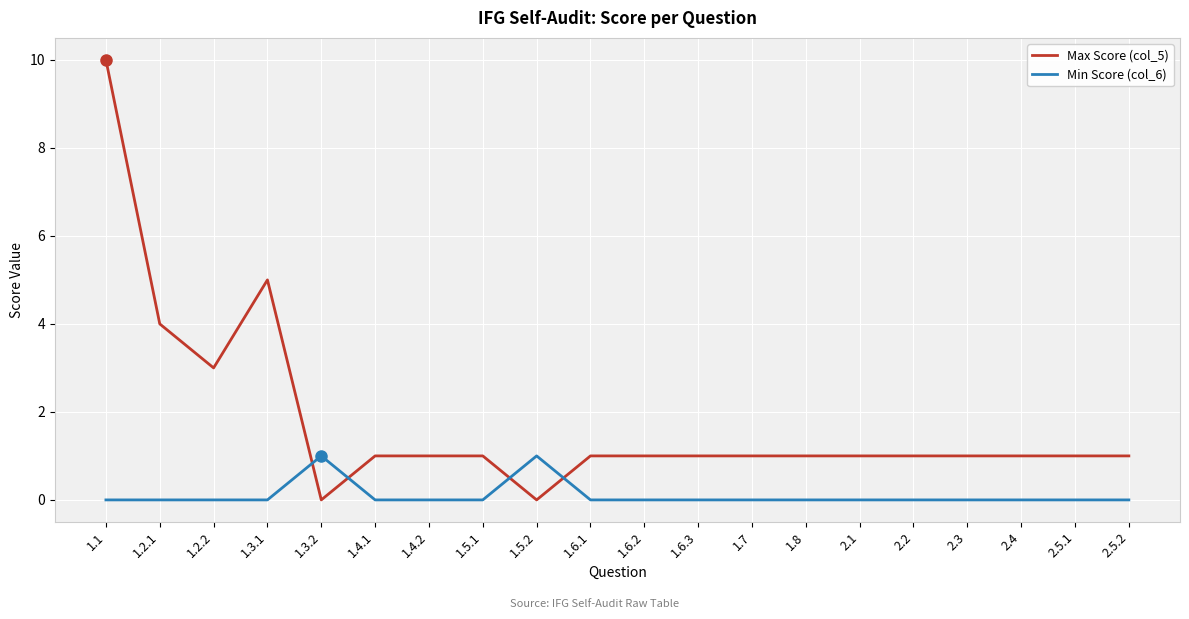

What is the greatest value displayed?

10